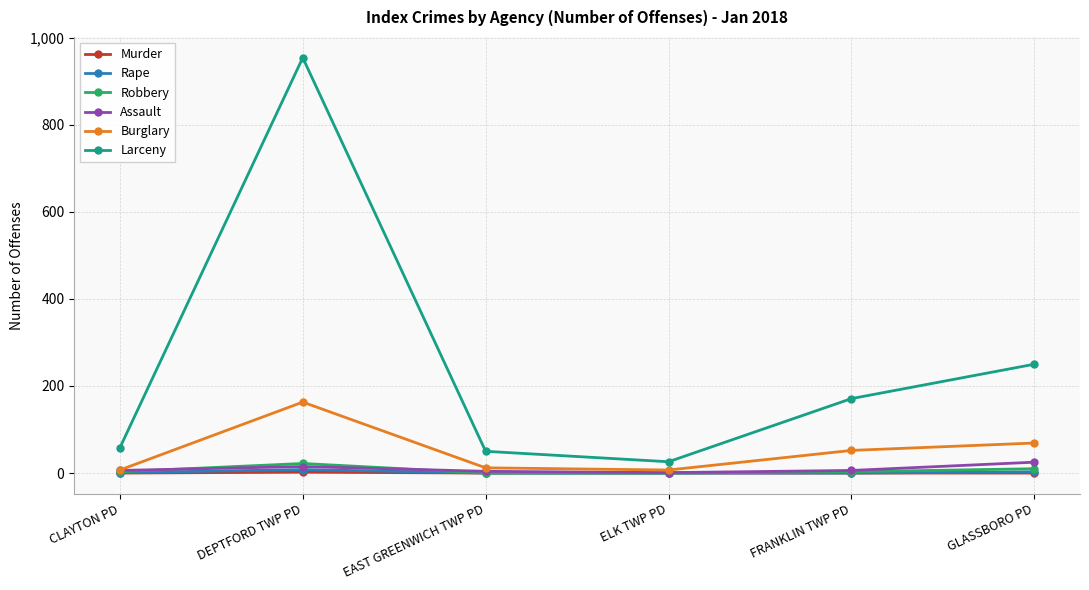

What is the sum of all Assault values?

57